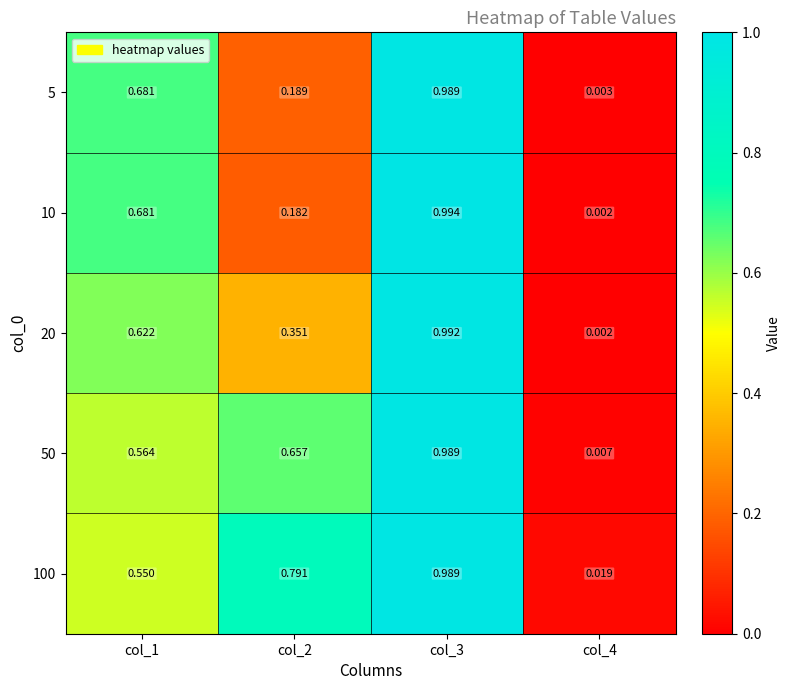

Is the value of 10 at col_2 greater than the value of 20 at col_3?

No